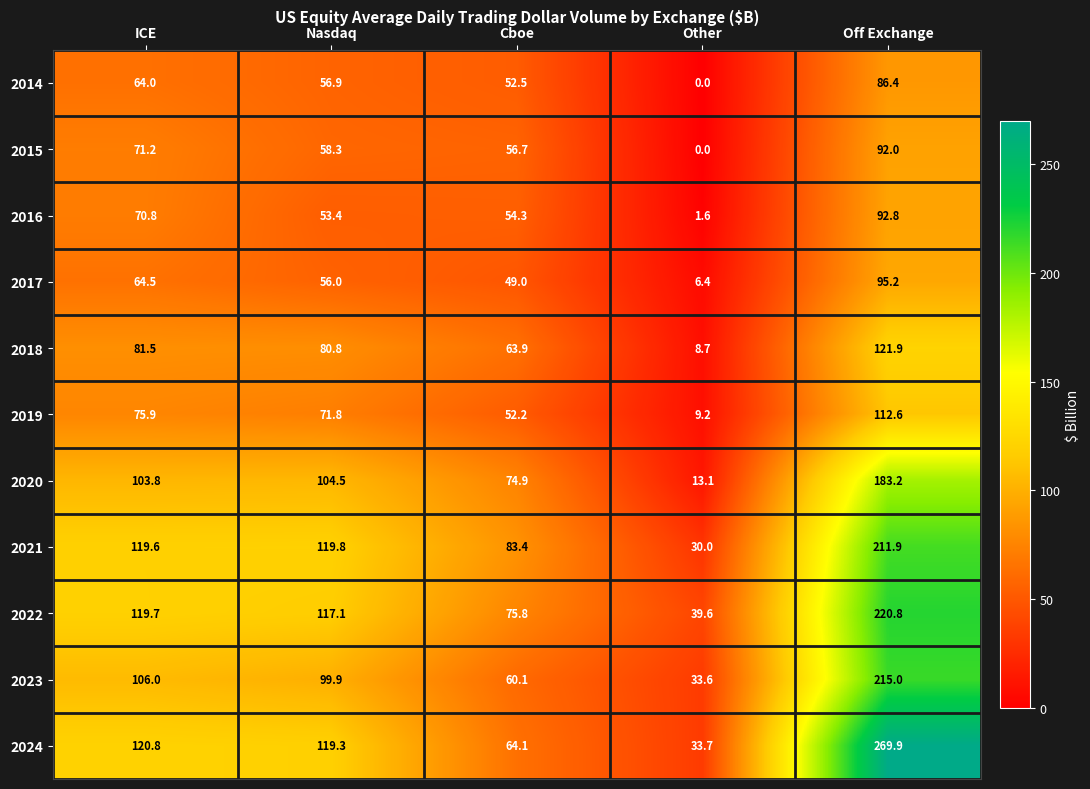

The 2021 series shows 30.0 at Other. True or false?

True